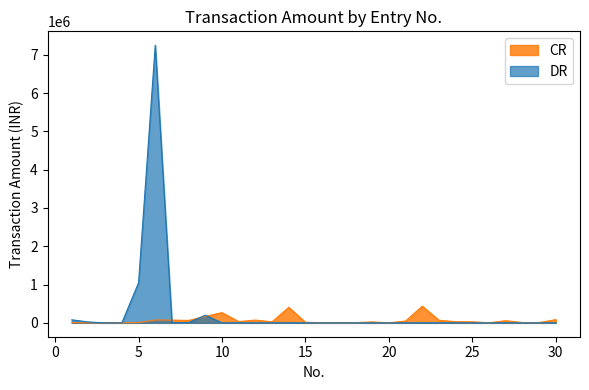

At which category is the sum across all series the highest?

6